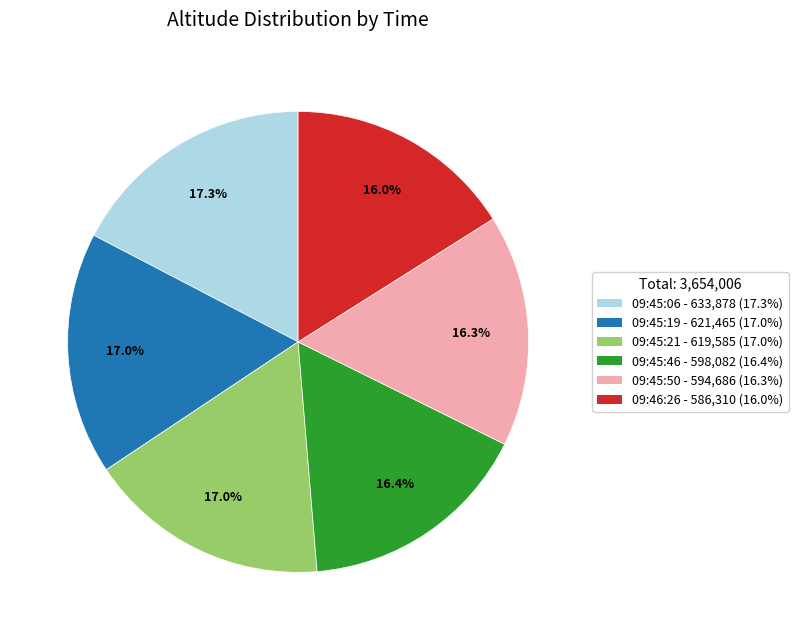

What is the ratio of the value at 09:45:06 to the value at 09:45:19?

1.0